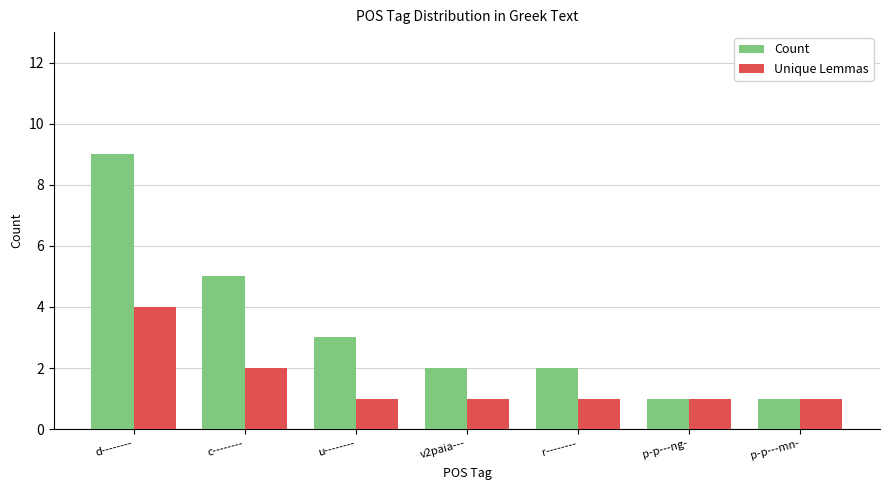

Reading left to right, what are all the values shown in this chart?

Count: 9	5	3	2	2	1	1
Unique Lemmas: 4	2	1	1	1	1	1